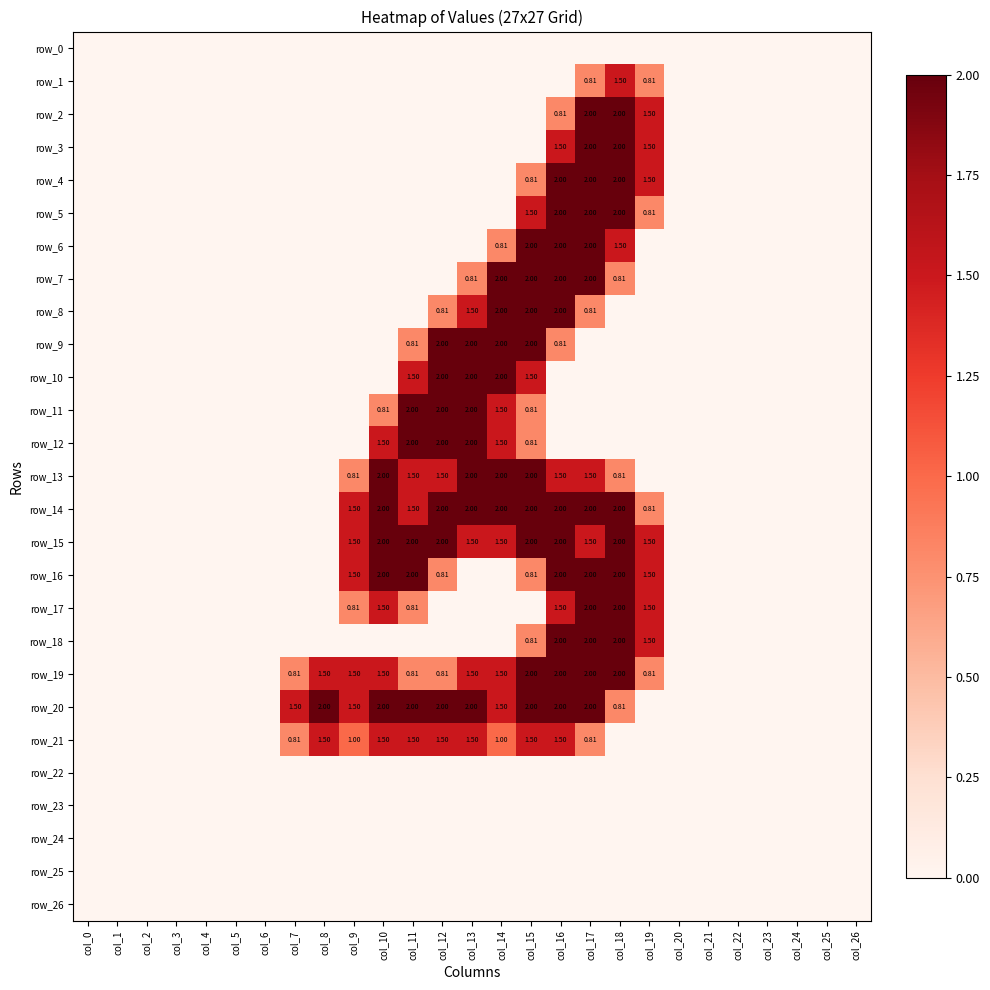

The value of row_22 at col_10 is 0.0. True or false?

True